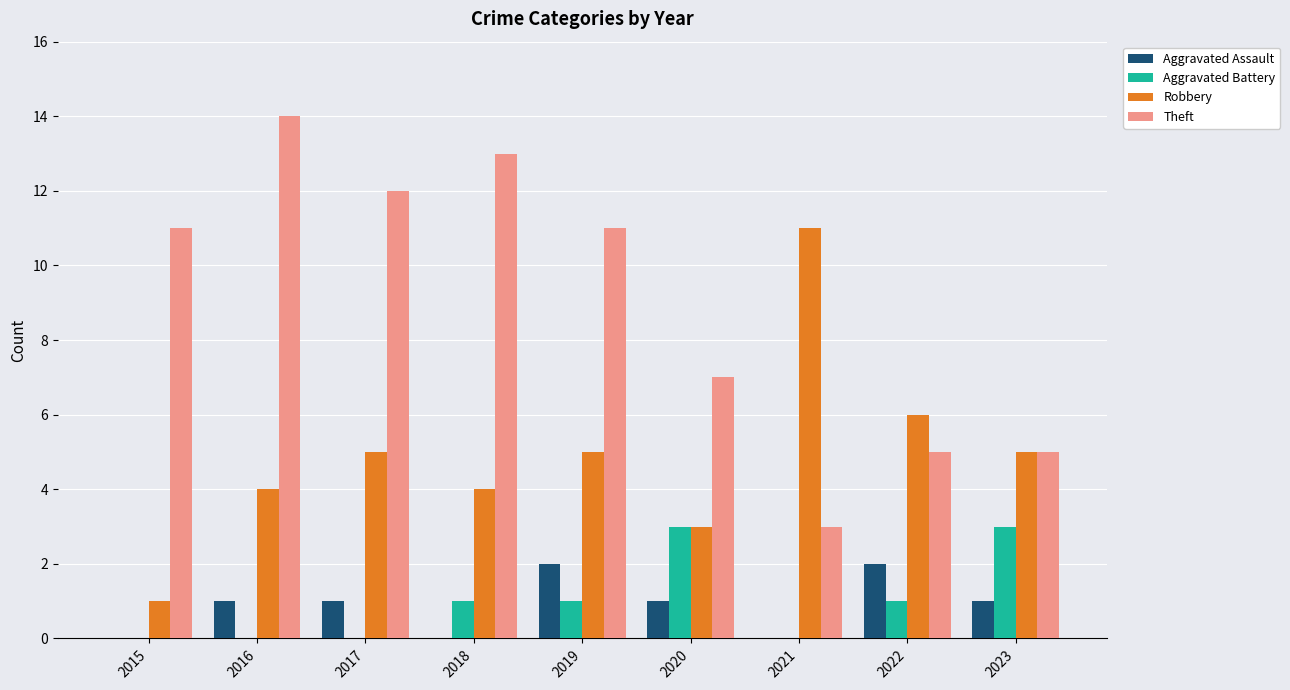

Reading left to right, extract all data points from this chart.

Aggravated Assault: 2015=0	2016=1	2017=1	2018=0	2019=2	2020=1	2021=0	2022=2	2023=1
Aggravated Battery: 2015=0	2016=0	2017=0	2018=1	2019=1	2020=3	2021=0	2022=1	2023=3
Robbery: 2015=1	2016=4	2017=5	2018=4	2019=5	2020=3	2021=11	2022=6	2023=5
Theft: 2015=11	2016=14	2017=12	2018=13	2019=11	2020=7	2021=3	2022=5	2023=5